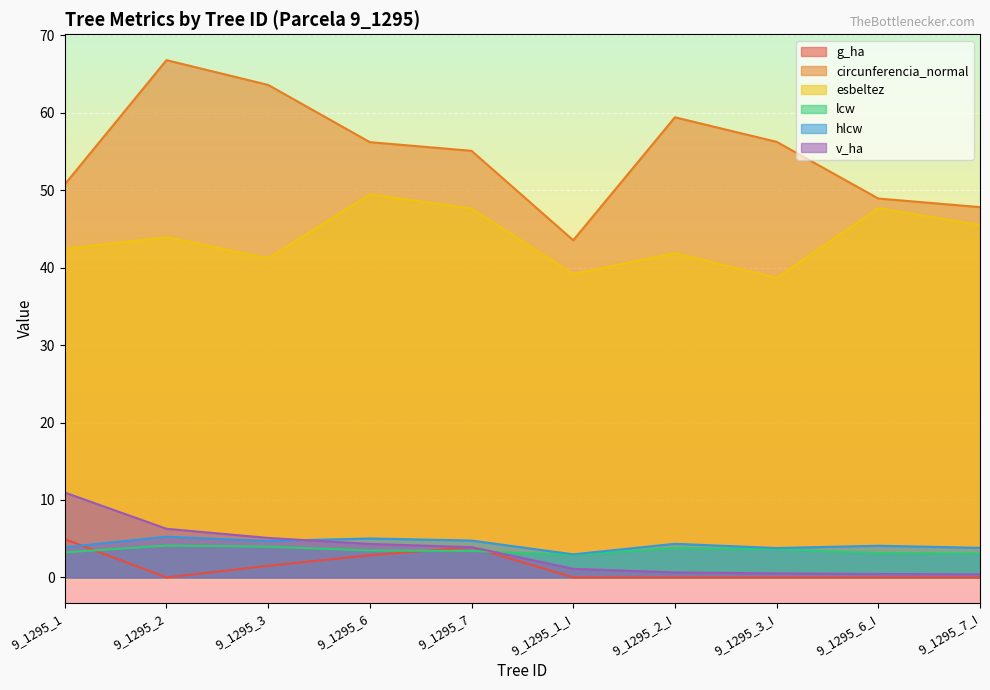

What are all the series names shown in the legend?

g_ha, circunferencia_normal, esbeltez, lcw, hlcw, v_ha